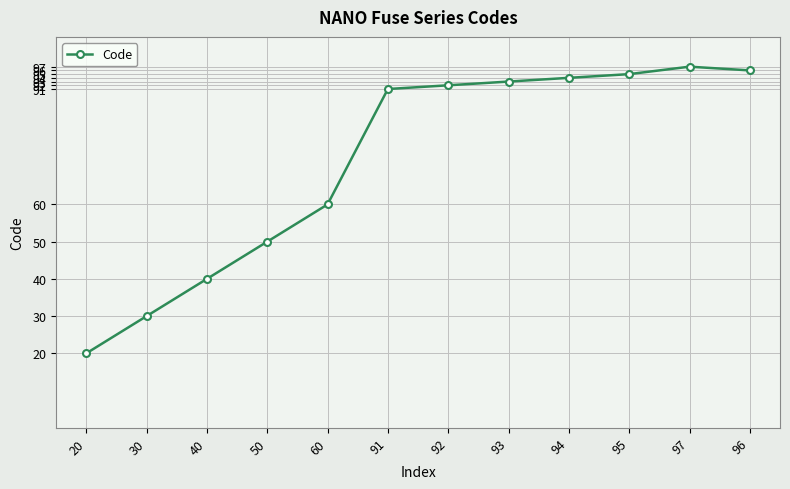

Reading left to right, list all the values displayed in this chart.

20=20	30=30	40=40	50=50	60=60	91=91	92=92	93=93	94=94	95=95	97=97	96=96